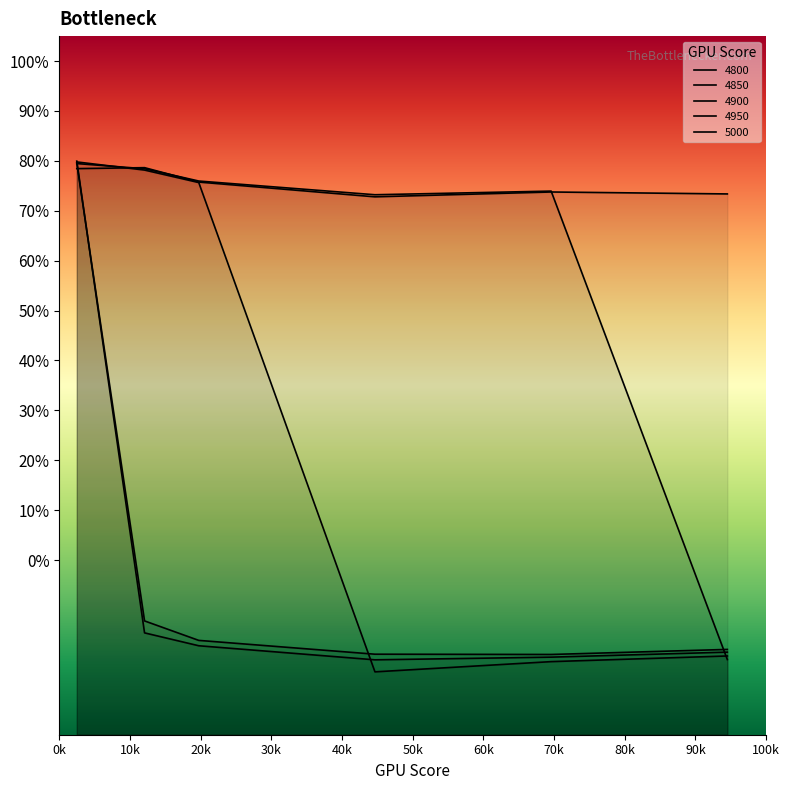

Is it true that 4850 equals 0.8 at 0.02465753424657534?

True